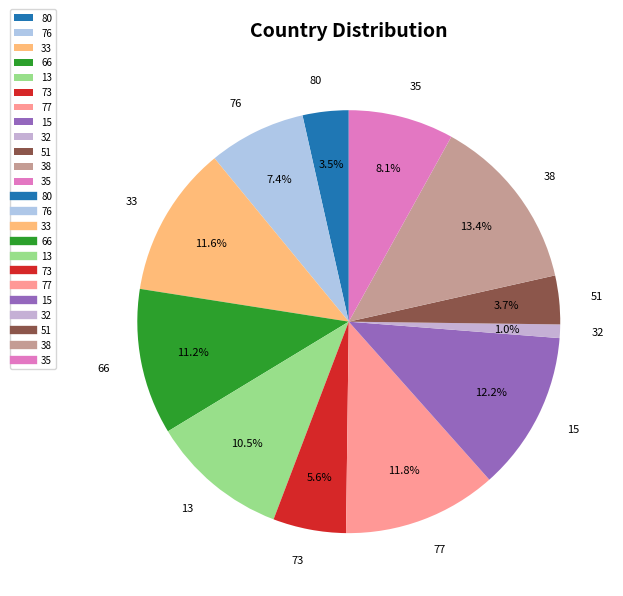

Which slice is the largest?

38